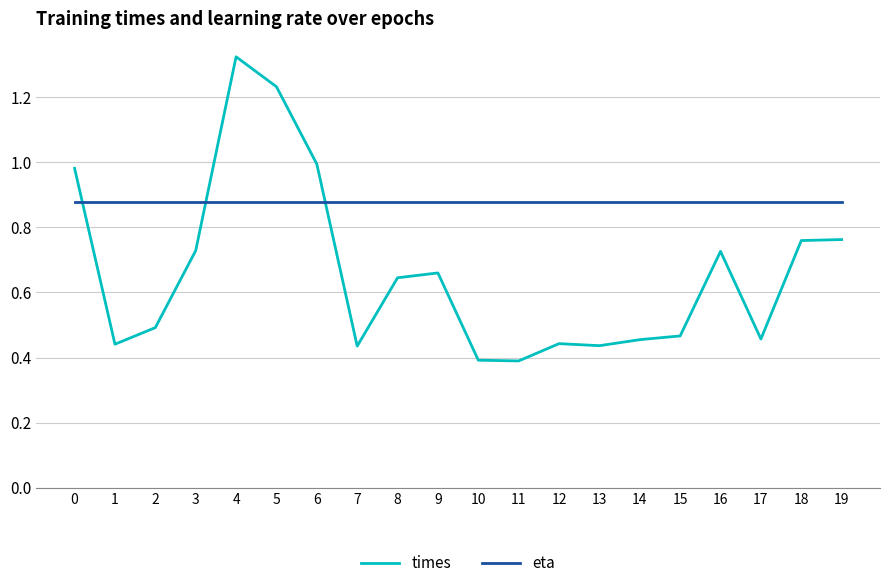

Rank the series by their maximum value, from highest to lowest.

times, eta